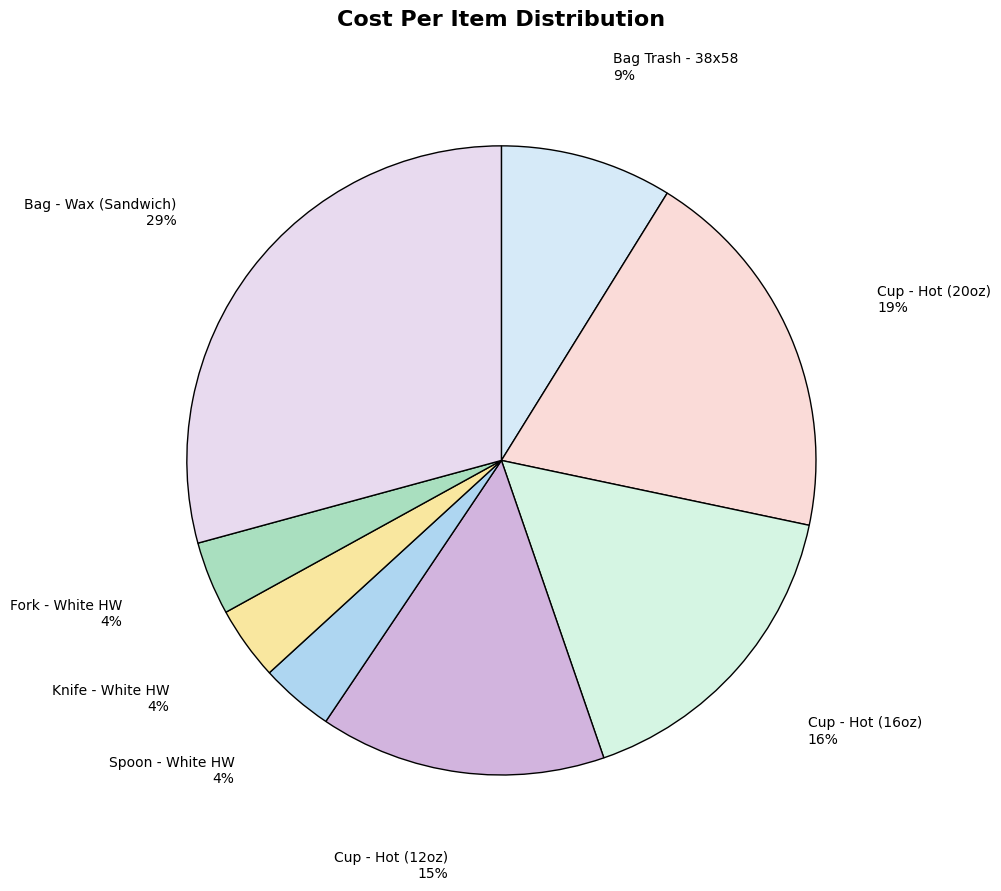

True or false: Knife - White HW accounts for 4% of the total.

True